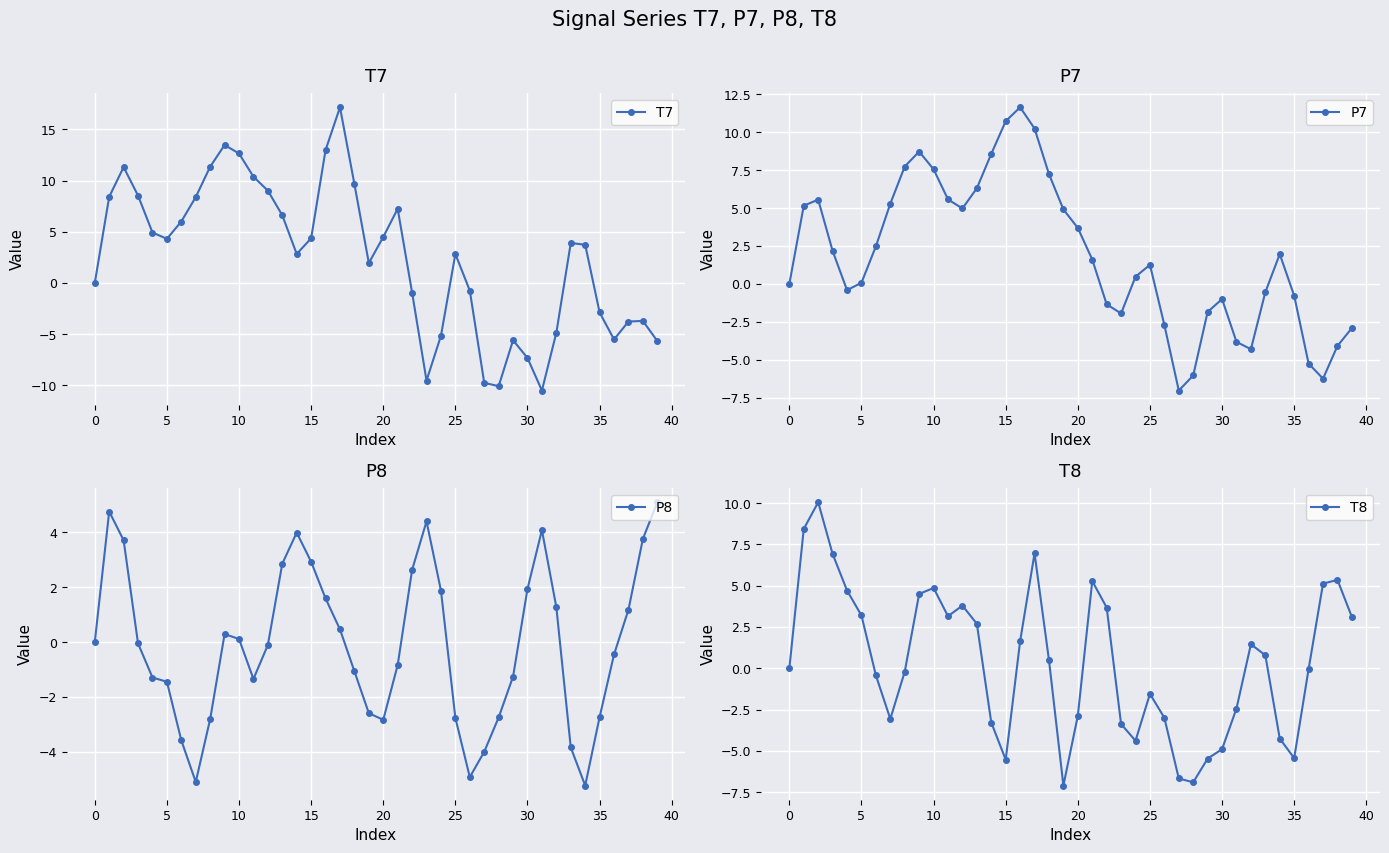

At which category is the sum across all series the highest?

17